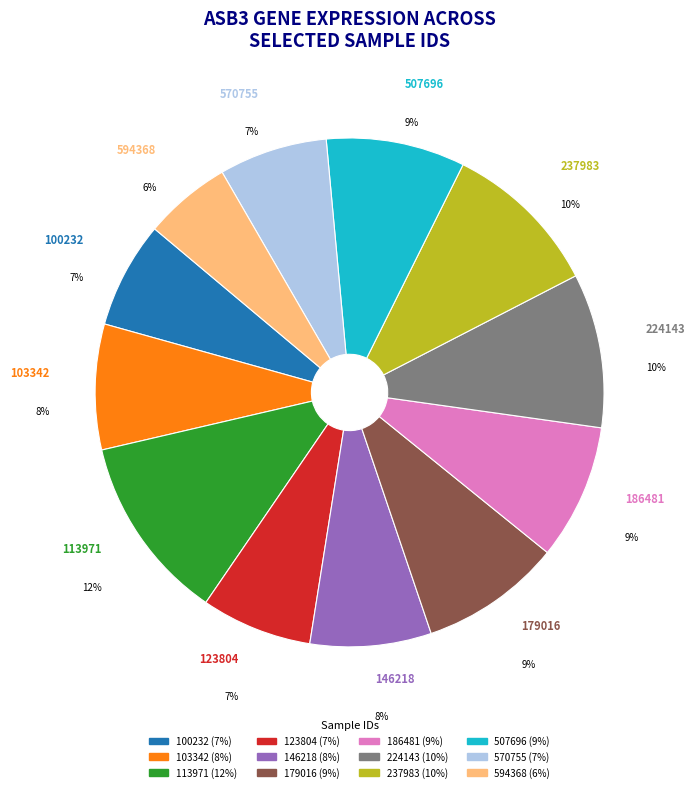

Does any single category account for the majority?

No